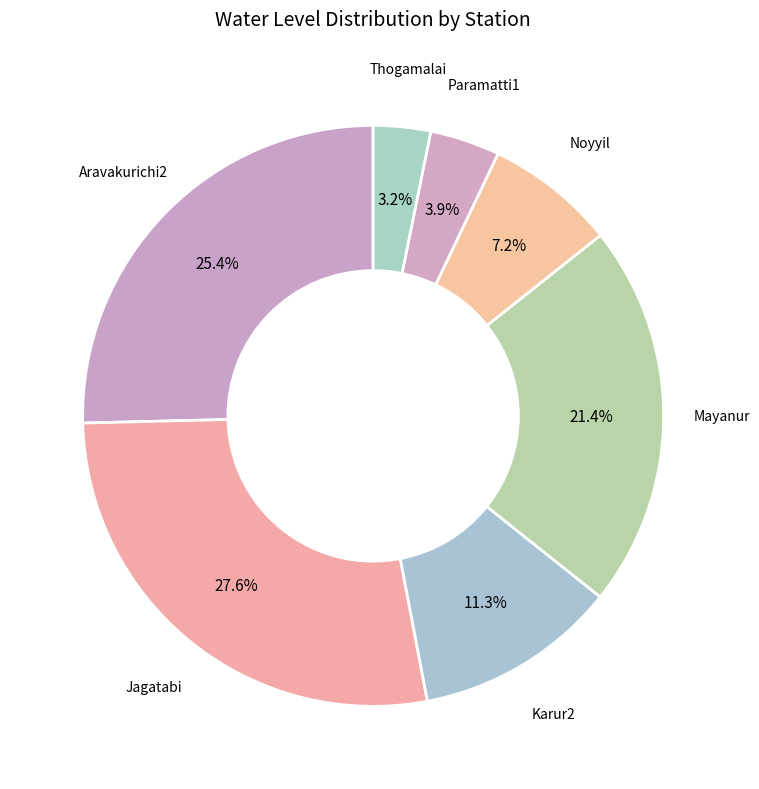

How many segments does this pie chart have?

7